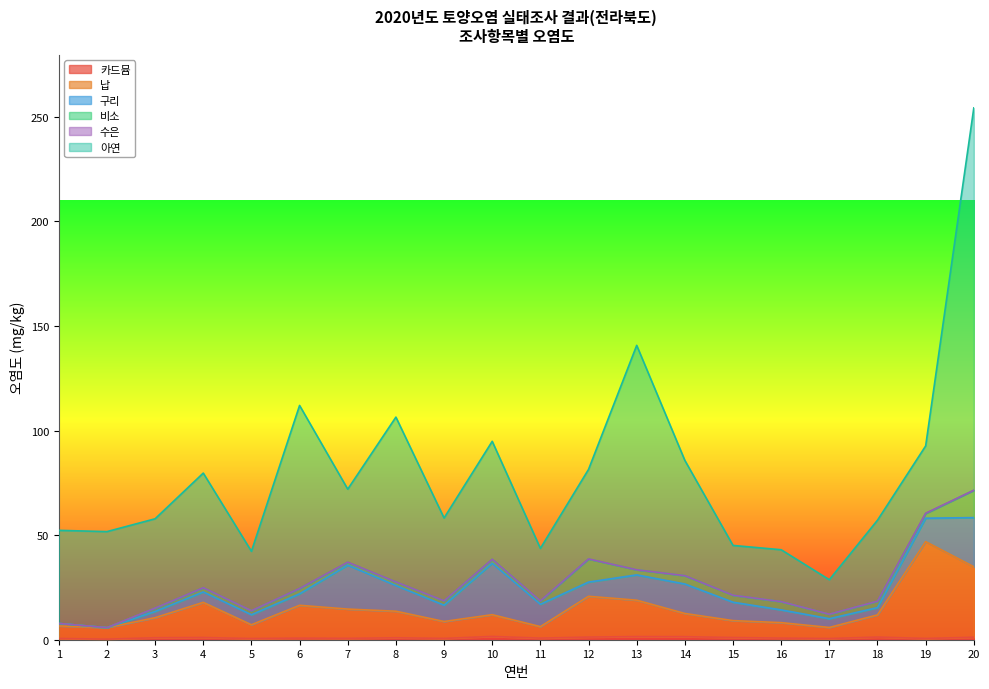

What is the value of the 구리 point at the 4th from the left?

5.0